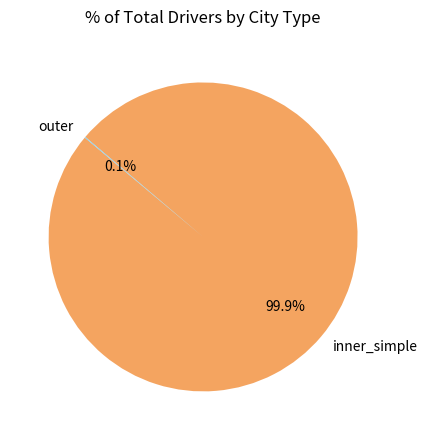

Does inner_simple account for over 50% of the chart?

Yes